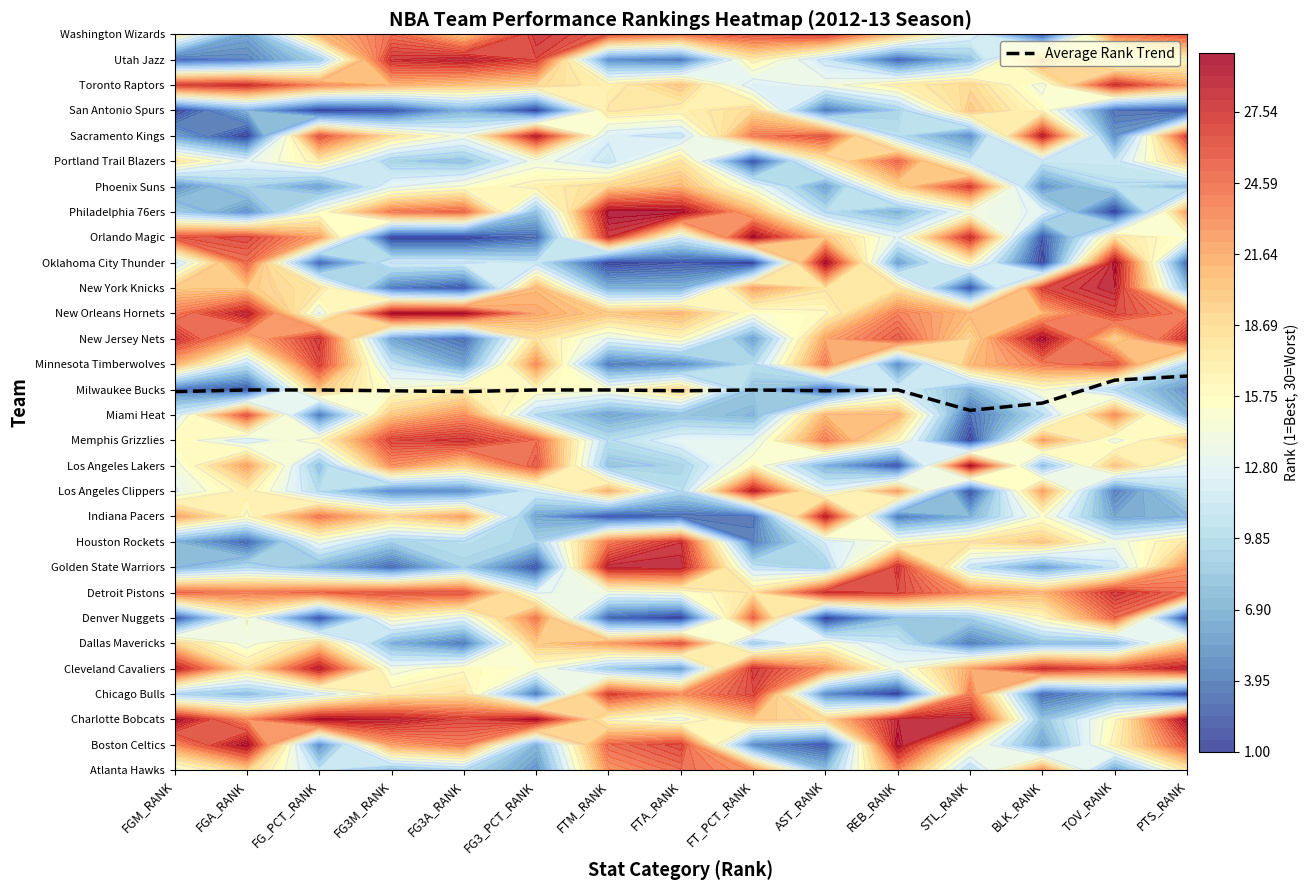

Read the value at AST_RANK.

15.0